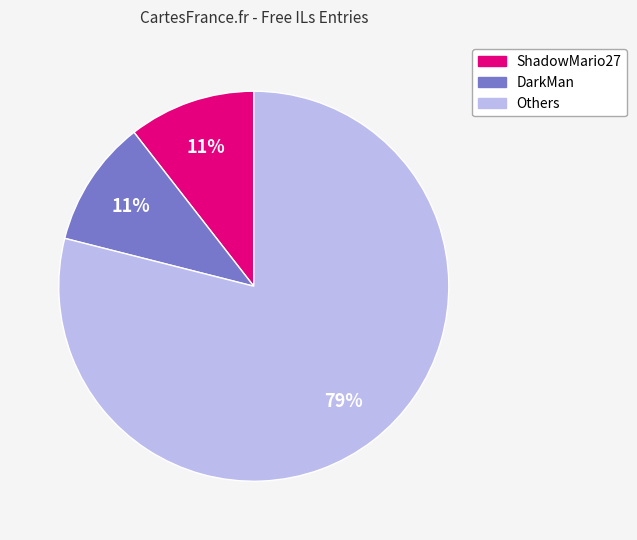

To the nearest percent, what is the average slice percentage?

33%